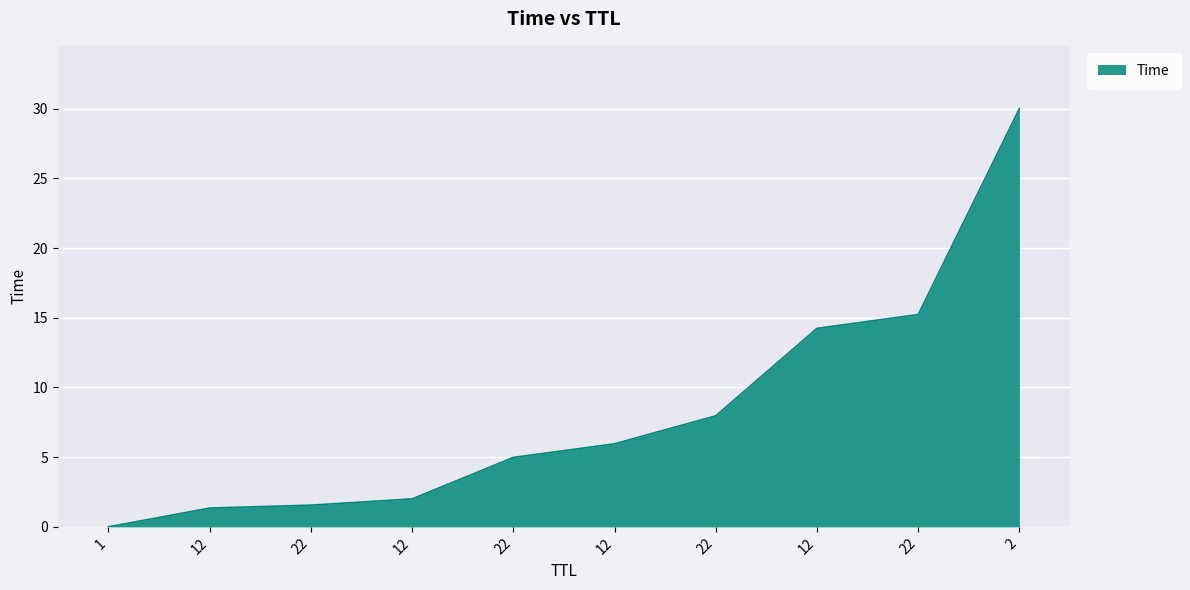

Does the chart display data point markers on the line(s)?

No